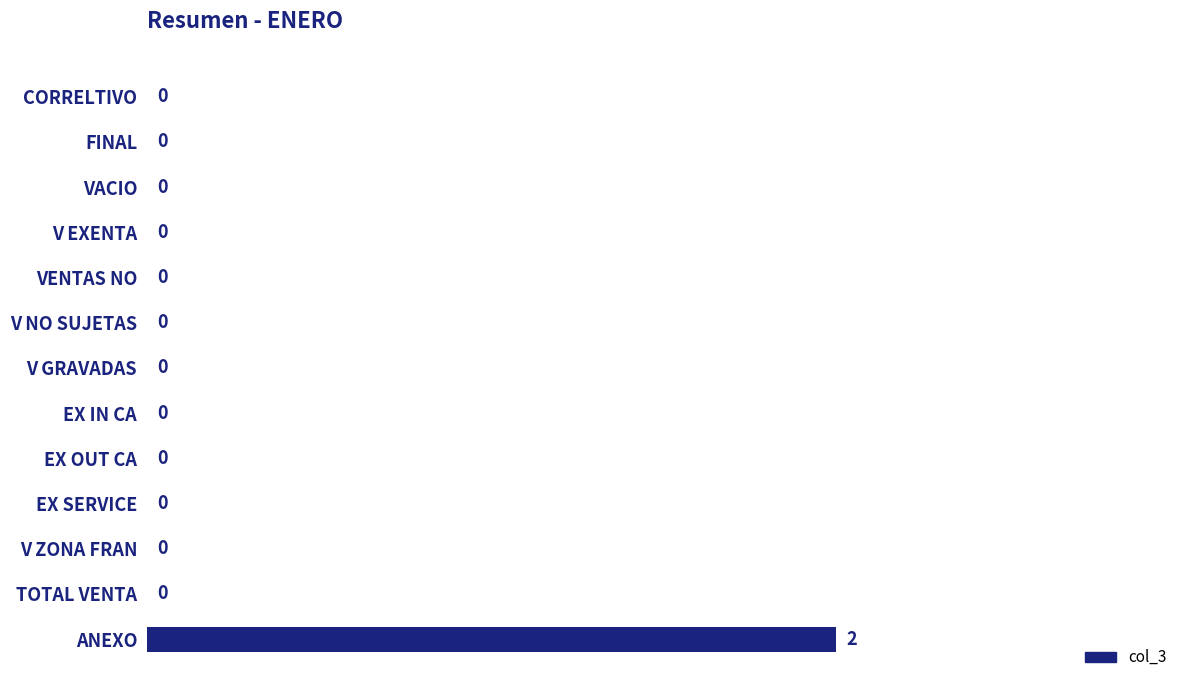

The chart shows a value of 2 at ANEXO. True or false?

True